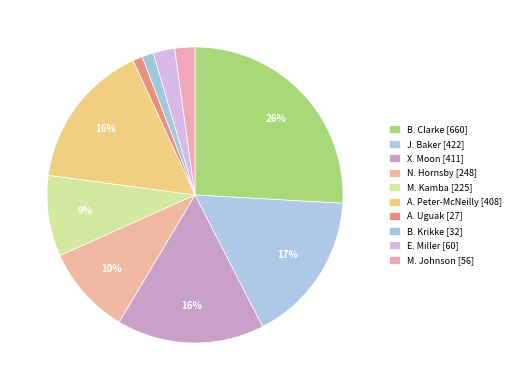

Does A. Uguak account for over 50% of the chart?

No